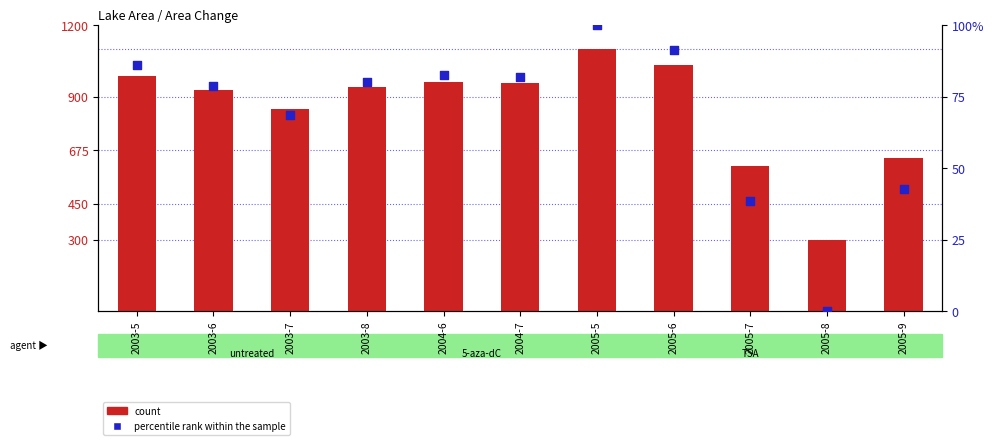

At how many categories does at least one series exceed 817?

8